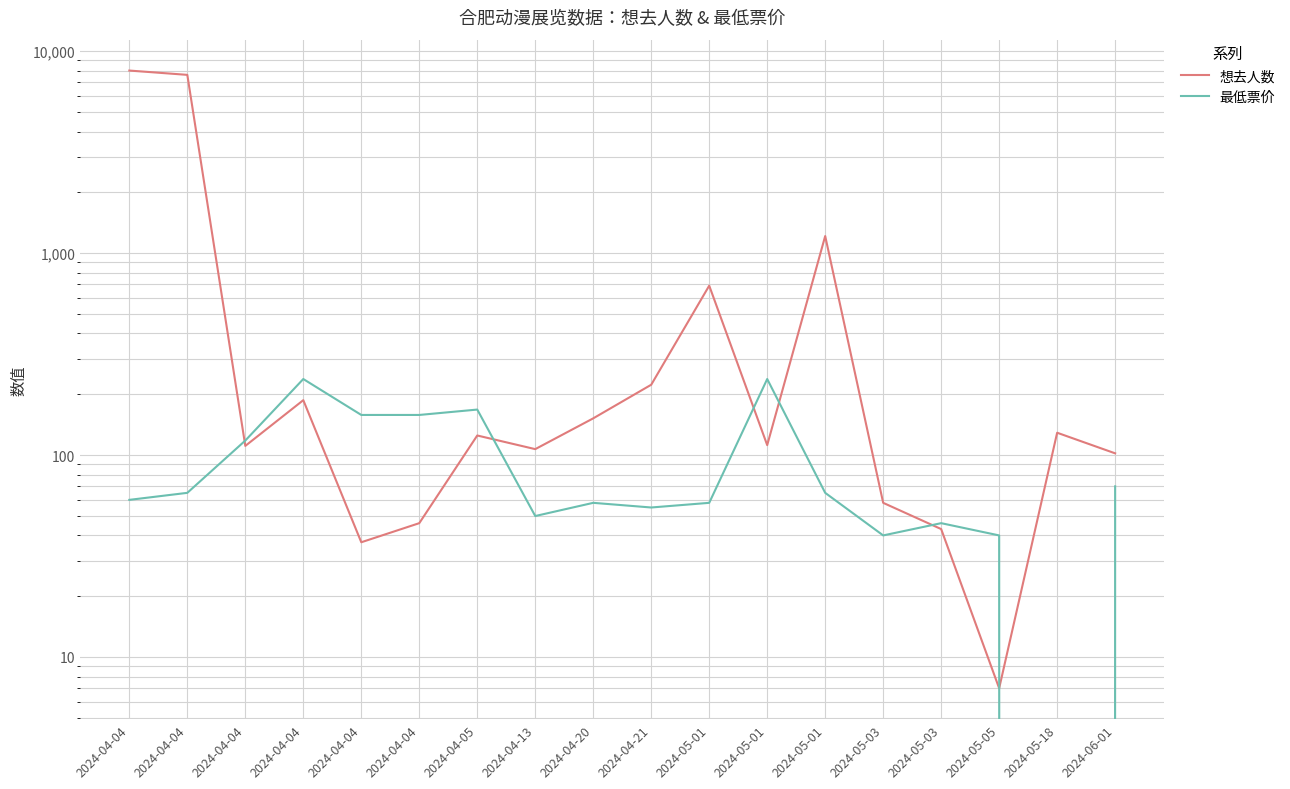

How many data points in 想去人数 are less than 125?

9